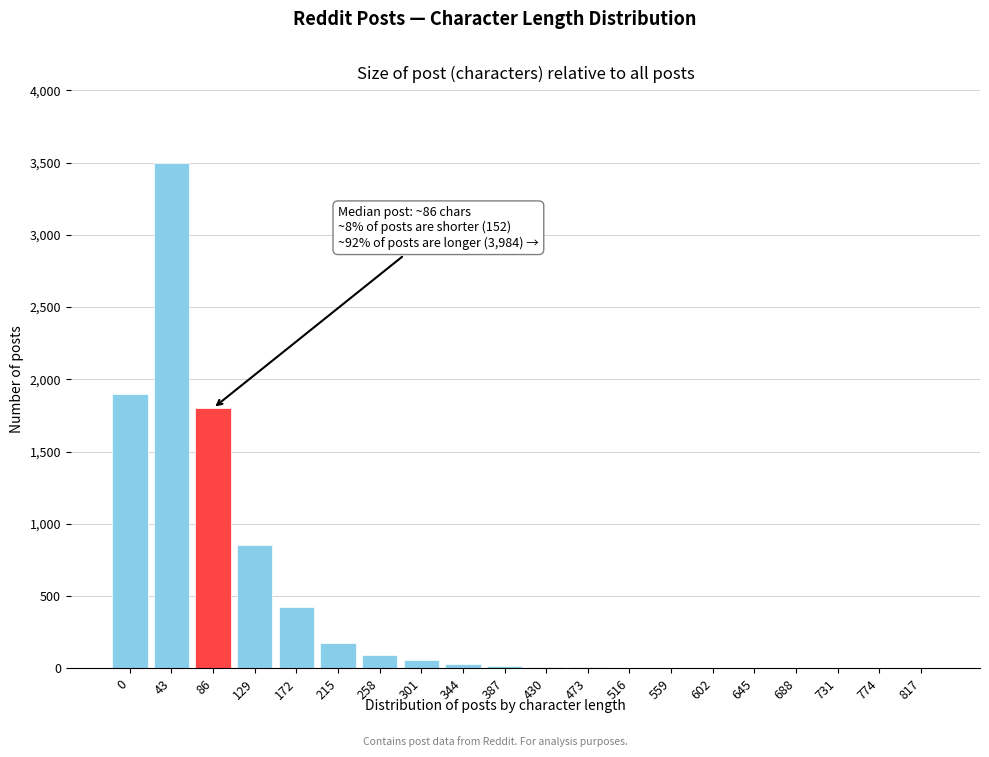

What is the greatest value displayed?

3500